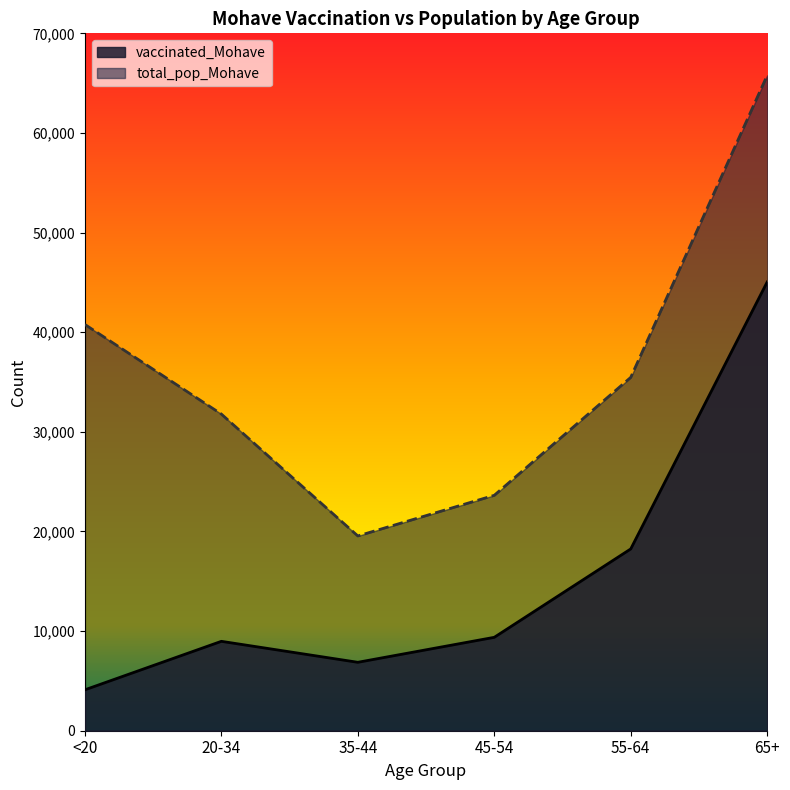

Reading right to left, what are all the values shown in this chart?

vaccinated_Mohave: 45043	18246	9375	6868	8973	4107
total_pop_Mohave: 65780	35466	23629	19550	31783	40777